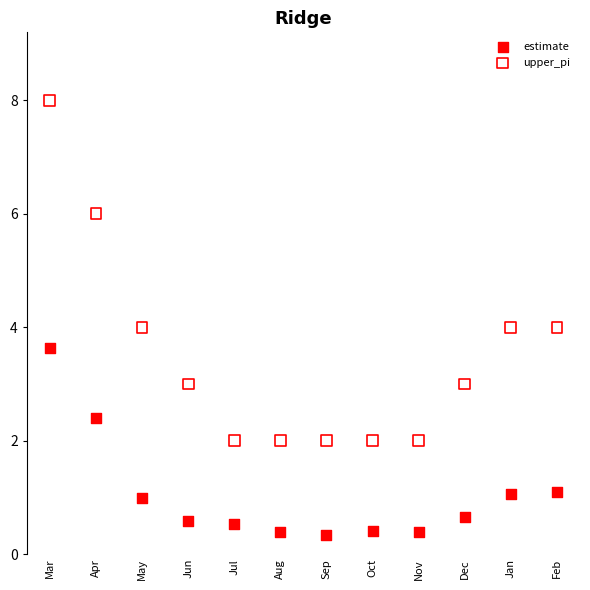

Which series reaches the maximum Y coordinate?

upper_pi